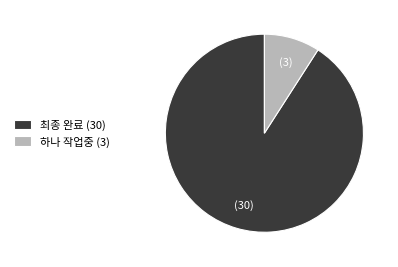

Is it true that 하나 작업중 is 9% of the pie?

True